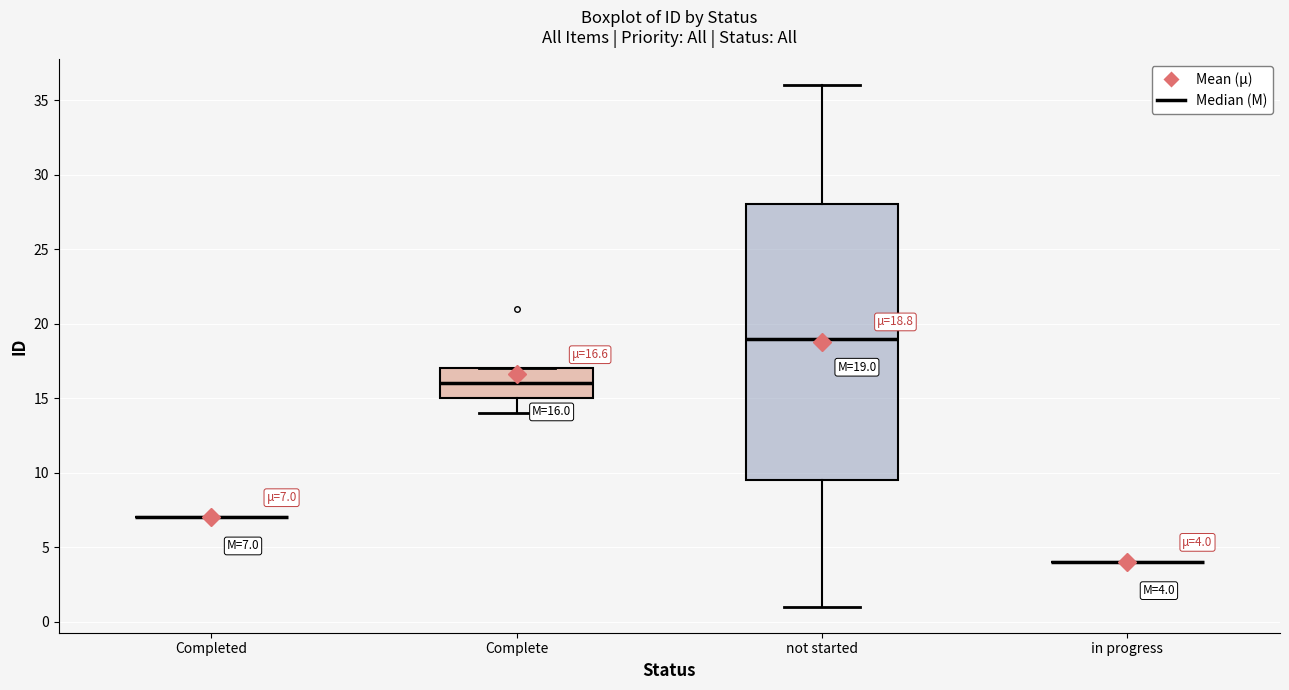

Comparing the boxes themselves (not the whiskers), which one is the tallest?

not started